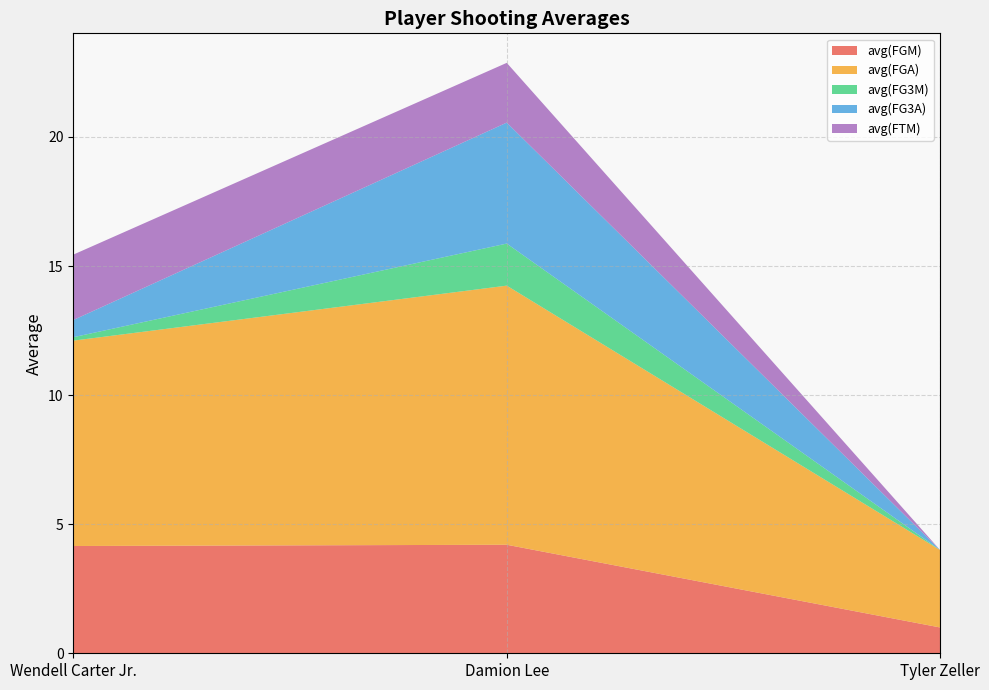

Reading right to left, list all the values displayed in this chart.

avg(FGM): 1.0	4.2	4.2
avg(FGA): 3.0	10.0	8.0
avg(FG3M): 0.0	1.6	0.1
avg(FG3A): 0.0	4.7	0.7
avg(FTM): 0.0	2.3	2.5